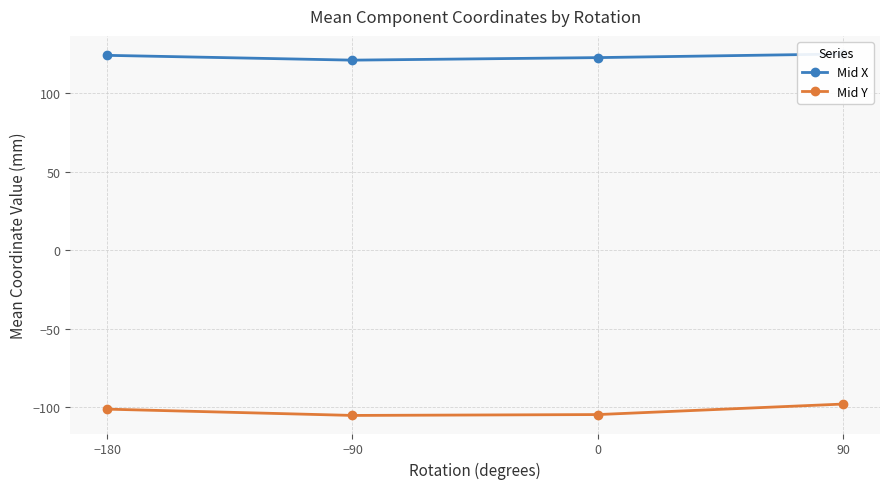

Which category has the lowest value in the Mid Y series?

−90